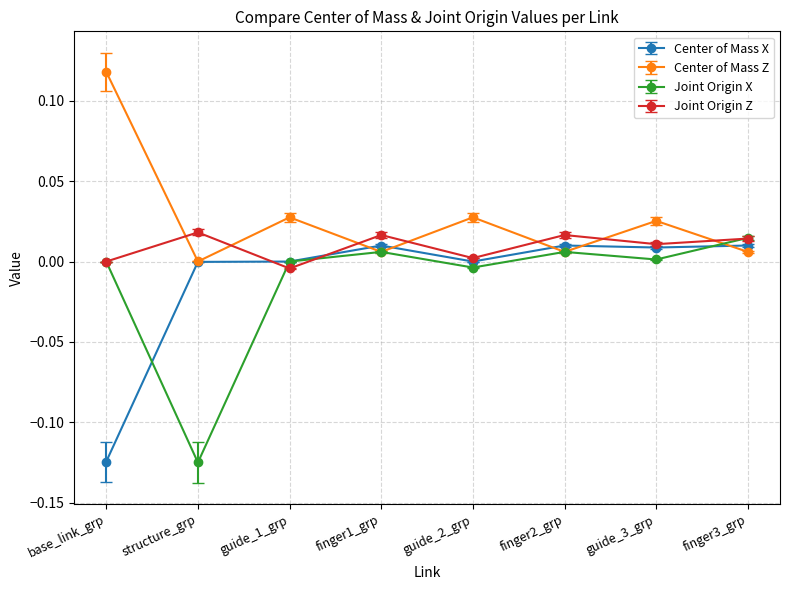

True or false: Center of Mass Z has a value of 0.0 at finger3_grp.

True